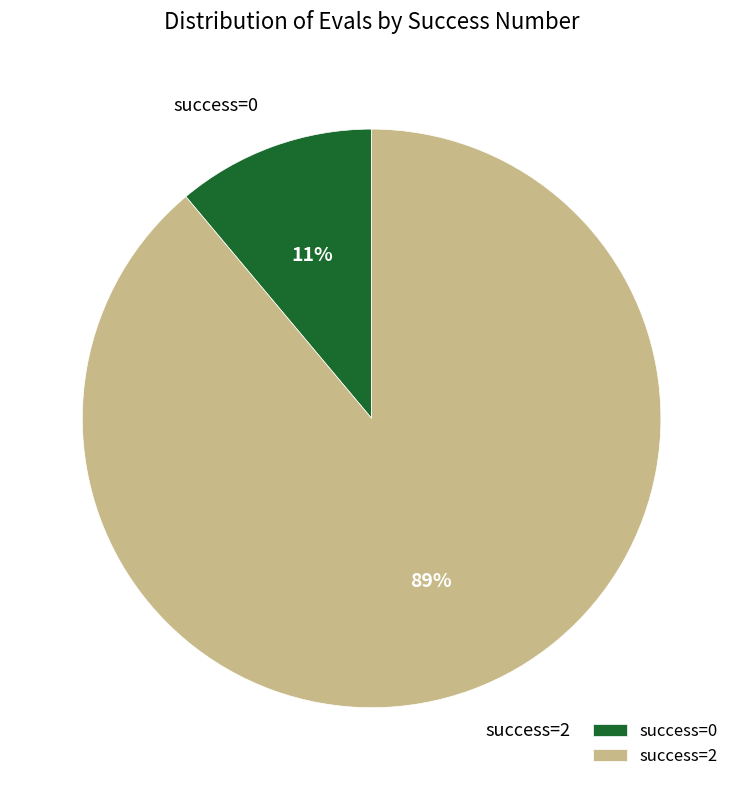

Count the number of slices in the pie.

2